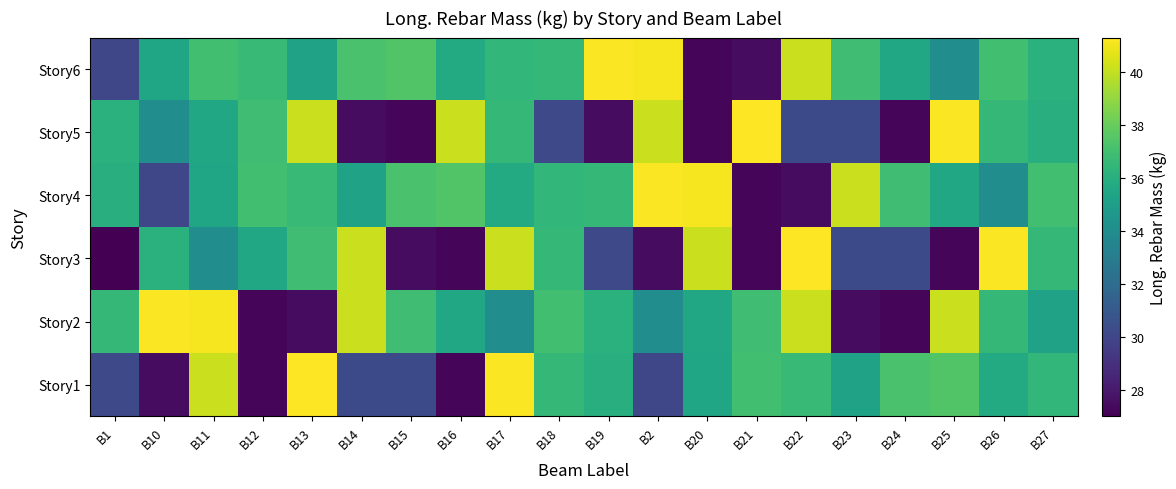

List the series in order of their peak value, lowest first.

Story2, Story4, Story6, Story1, Story3, Story5